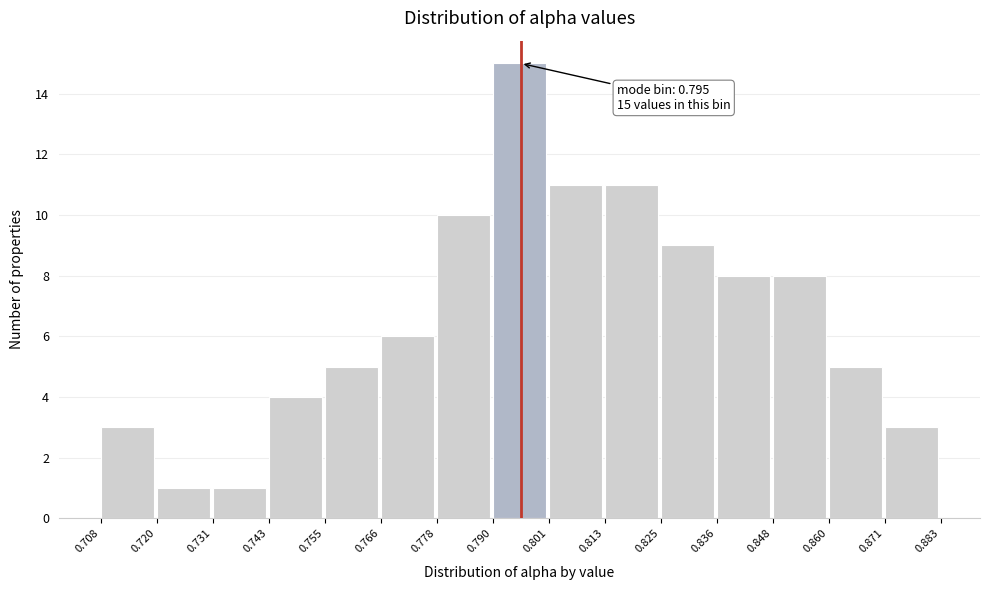

Over which range of the x-axis is the bar tallest?

0.790 to 0.801